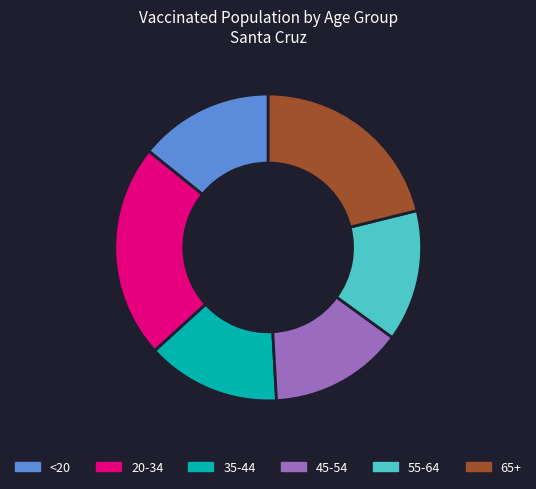

What is the largest slice in the pie chart?

20-34